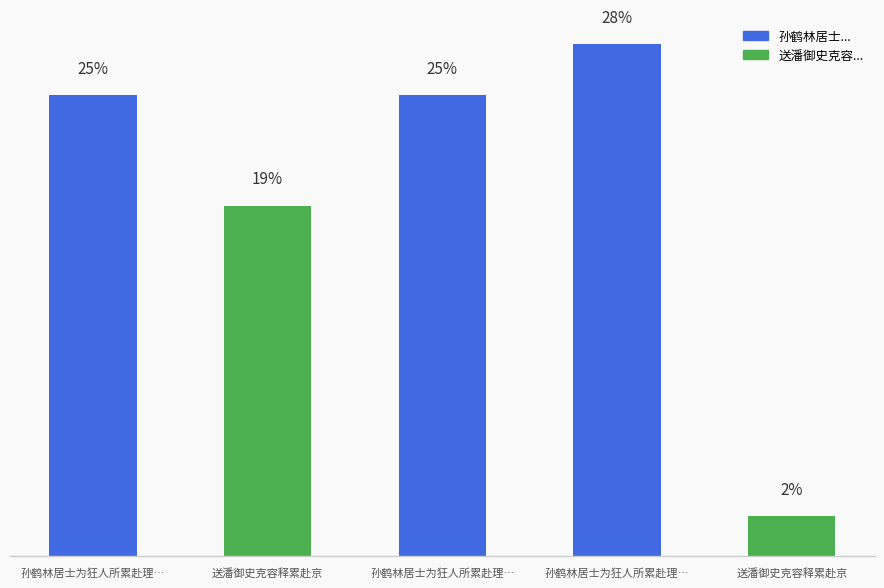

Where is the data nearest to the value 378833?

送潘御史克容释累赴京